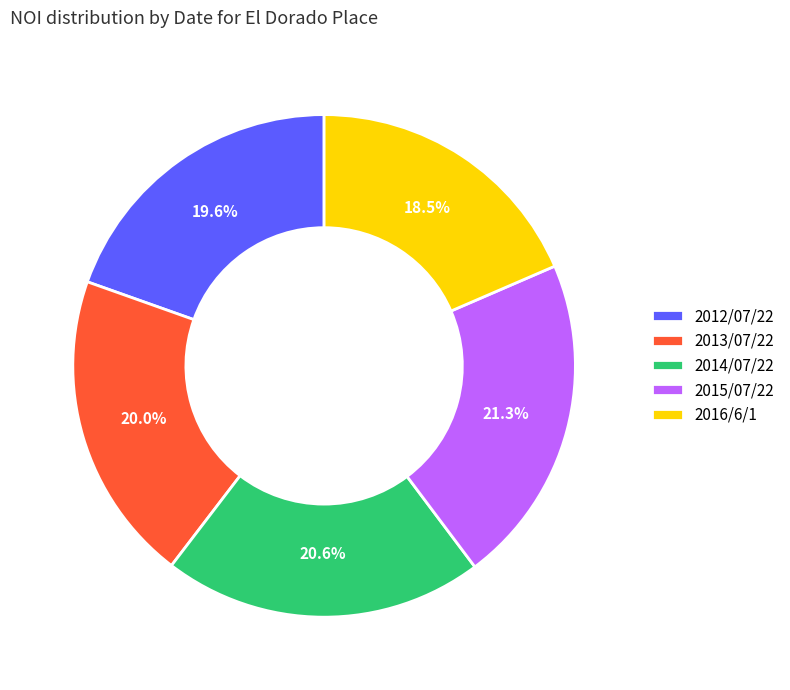

Is the sum of 2013/07/22 and 2014/07/22 greater than half?

No